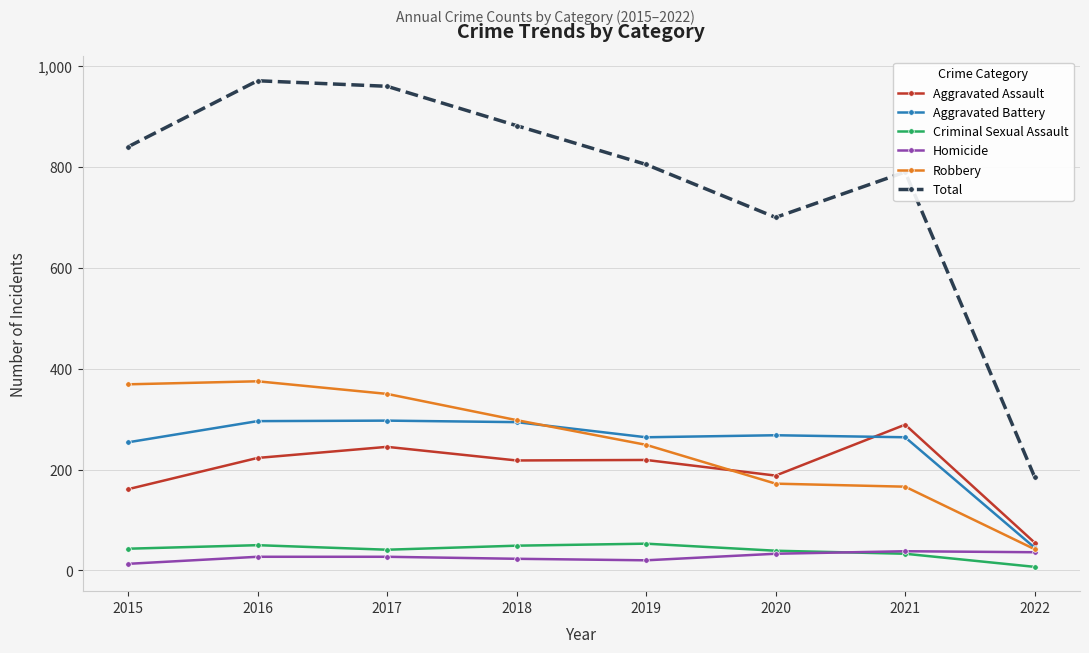

What is the total value across all series at 2021?

1580